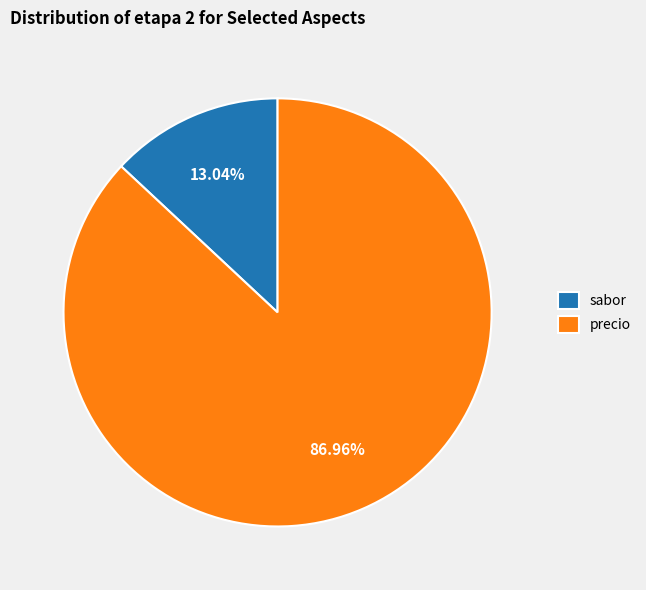

How many slices are in this pie chart?

2